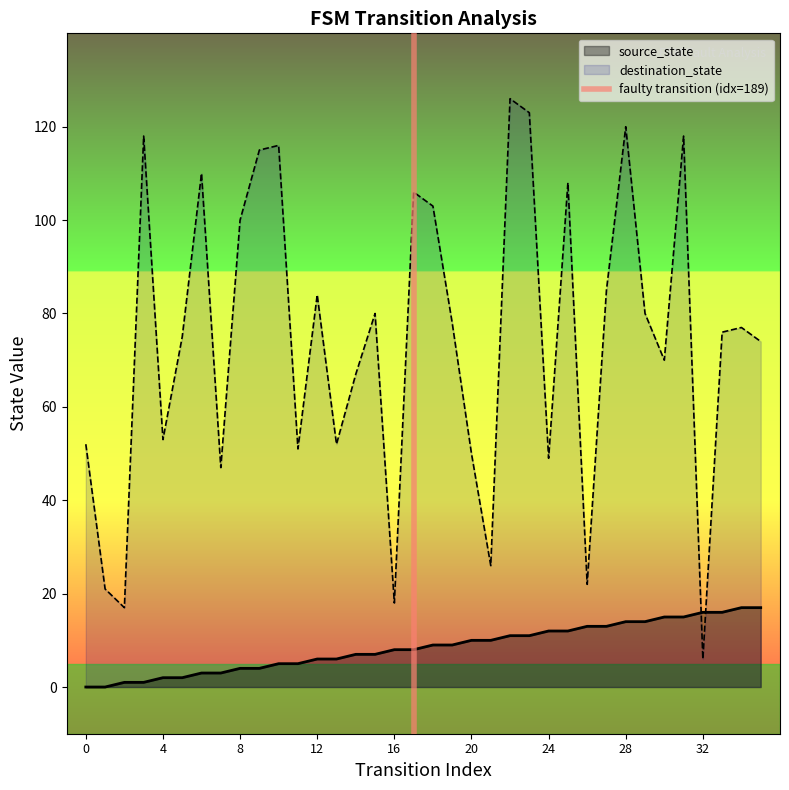

How many intersections are there between source_state and destination_state?

2